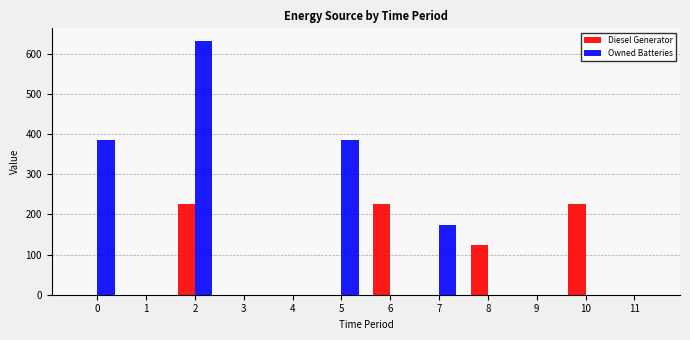

The Diesel Generator series shows 0 at 0. True or false?

True